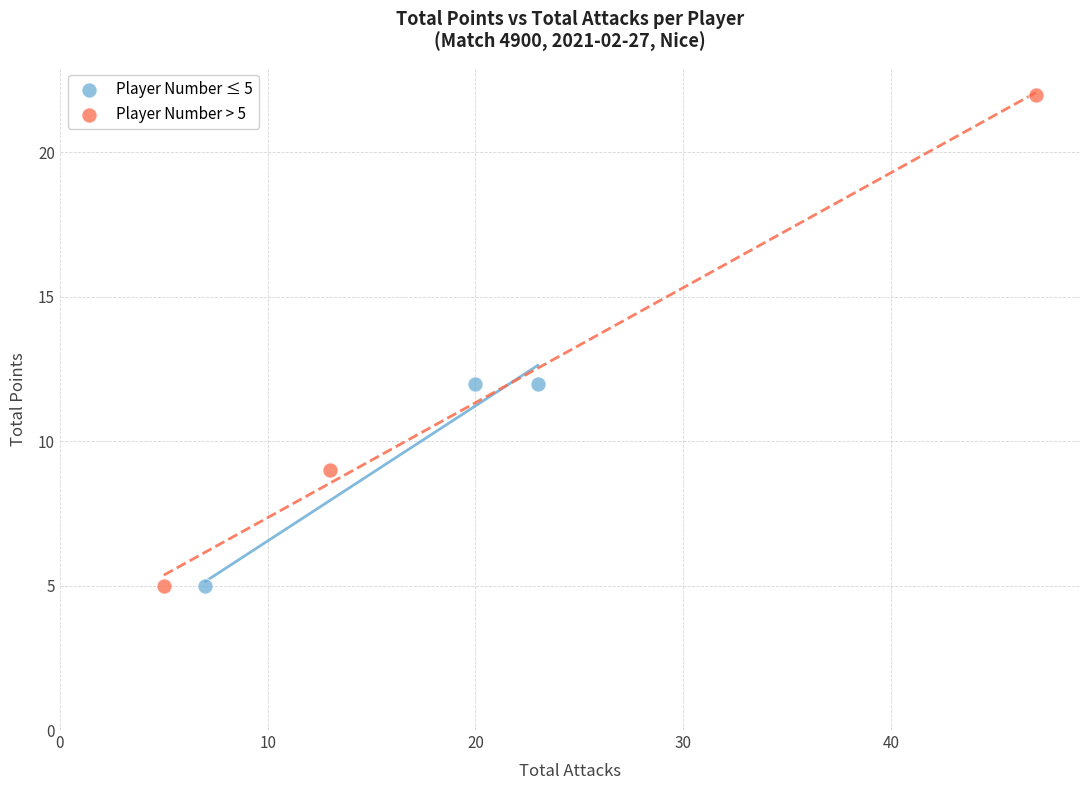

Which series reaches the maximum Y coordinate?

Player Number > 5